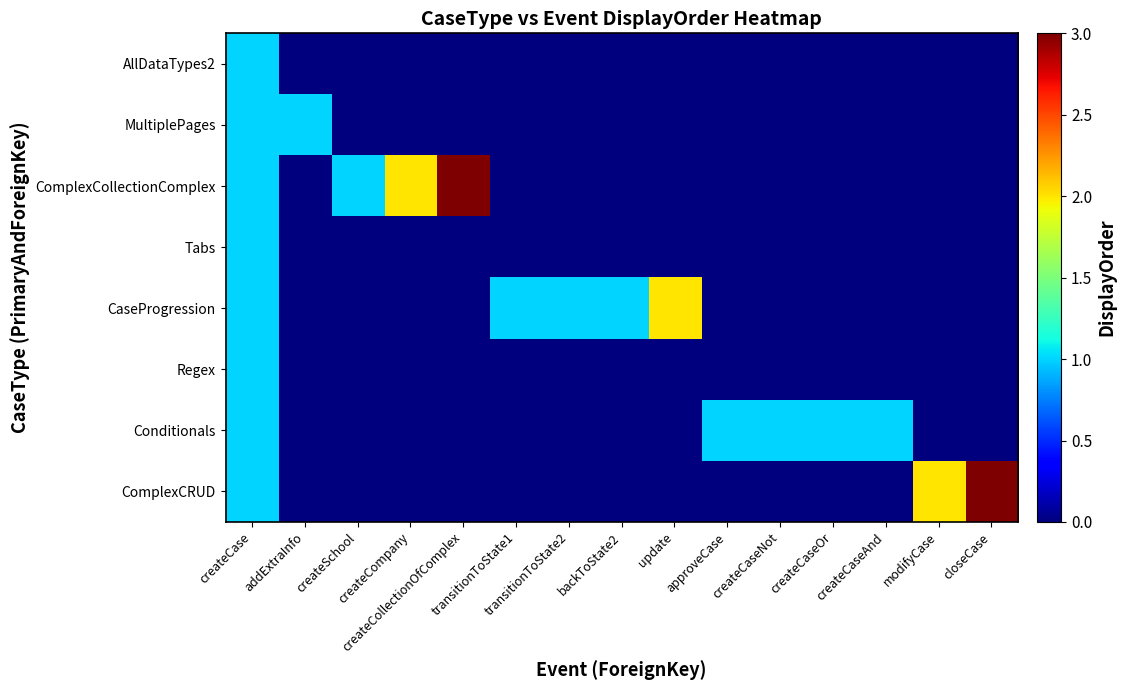

Reading right to left, extract all data points from this chart.

AllDataTypes2: closeCase=0	modifyCase=0	createCaseAnd=0	createCaseOr=0	createCaseNot=0	approveCase=0	update=0	backToState2=0	transitionToState2=0	transitionToState1=0	createCollectionOfComplex=0	createCompany=0	createSchool=0	addExtraInfo=0	createCase=1
MultiplePages: closeCase=0	modifyCase=0	createCaseAnd=0	createCaseOr=0	createCaseNot=0	approveCase=0	update=0	backToState2=0	transitionToState2=0	transitionToState1=0	createCollectionOfComplex=0	createCompany=0	createSchool=0	addExtraInfo=1	createCase=1
ComplexCollectionComplex: closeCase=0	modifyCase=0	createCaseAnd=0	createCaseOr=0	createCaseNot=0	approveCase=0	update=0	backToState2=0	transitionToState2=0	transitionToState1=0	createCollectionOfComplex=3	createCompany=2	createSchool=1	addExtraInfo=0	createCase=1
Tabs: closeCase=0	modifyCase=0	createCaseAnd=0	createCaseOr=0	createCaseNot=0	approveCase=0	update=0	backToState2=0	transitionToState2=0	transitionToState1=0	createCollectionOfComplex=0	createCompany=0	createSchool=0	addExtraInfo=0	createCase=1
CaseProgression: closeCase=0	modifyCase=0	createCaseAnd=0	createCaseOr=0	createCaseNot=0	approveCase=0	update=2	backToState2=1	transitionToState2=1	transitionToState1=1	createCollectionOfComplex=0	createCompany=0	createSchool=0	addExtraInfo=0	createCase=1
Regex: closeCase=0	modifyCase=0	createCaseAnd=0	createCaseOr=0	createCaseNot=0	approveCase=0	update=0	backToState2=0	transitionToState2=0	transitionToState1=0	createCollectionOfComplex=0	createCompany=0	createSchool=0	addExtraInfo=0	createCase=1
Conditionals: closeCase=0	modifyCase=0	createCaseAnd=1	createCaseOr=1	createCaseNot=1	approveCase=1	update=0	backToState2=0	transitionToState2=0	transitionToState1=0	createCollectionOfComplex=0	createCompany=0	createSchool=0	addExtraInfo=0	createCase=1
ComplexCRUD: closeCase=3	modifyCase=2	createCaseAnd=0	createCaseOr=0	createCaseNot=0	approveCase=0	update=0	backToState2=0	transitionToState2=0	transitionToState1=0	createCollectionOfComplex=0	createCompany=0	createSchool=0	addExtraInfo=0	createCase=1